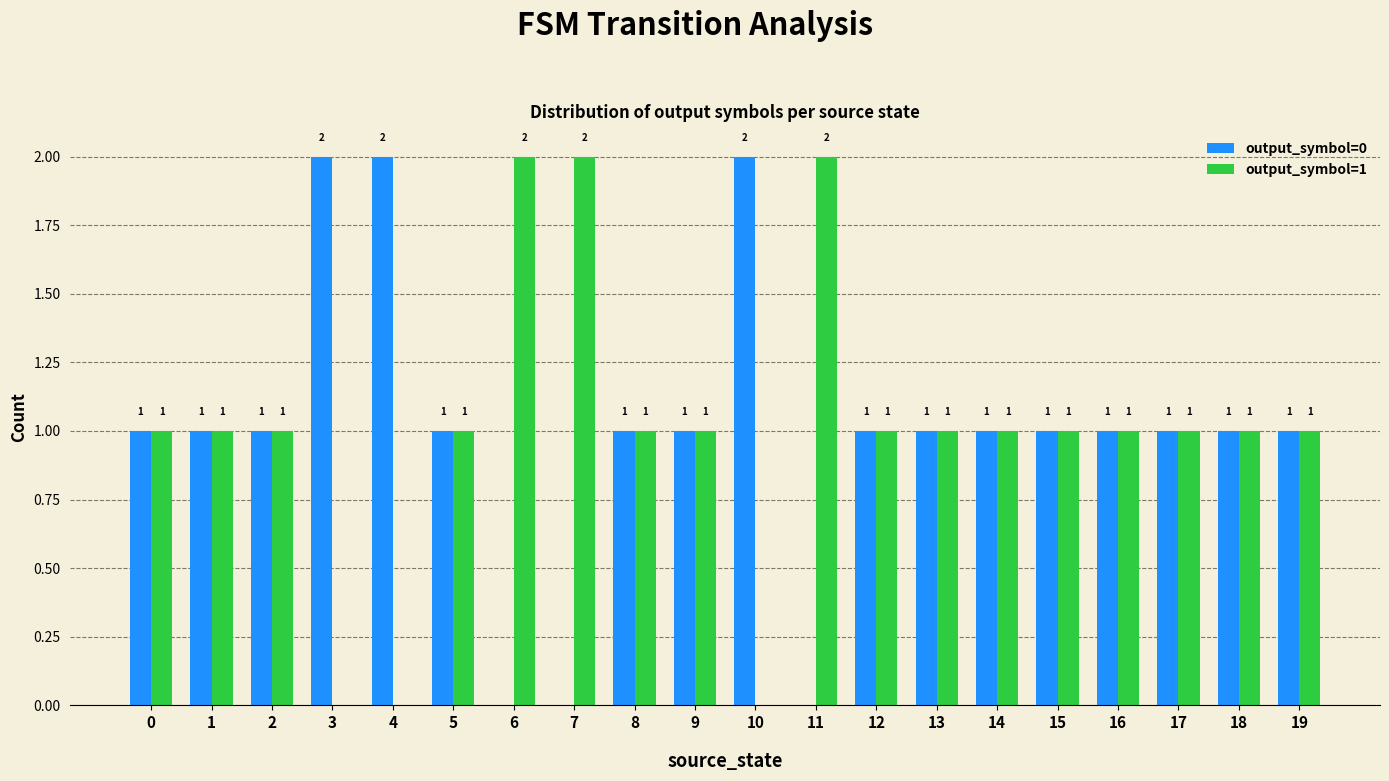

The value of output_symbol=1 at 9 is 2. True or false?

False